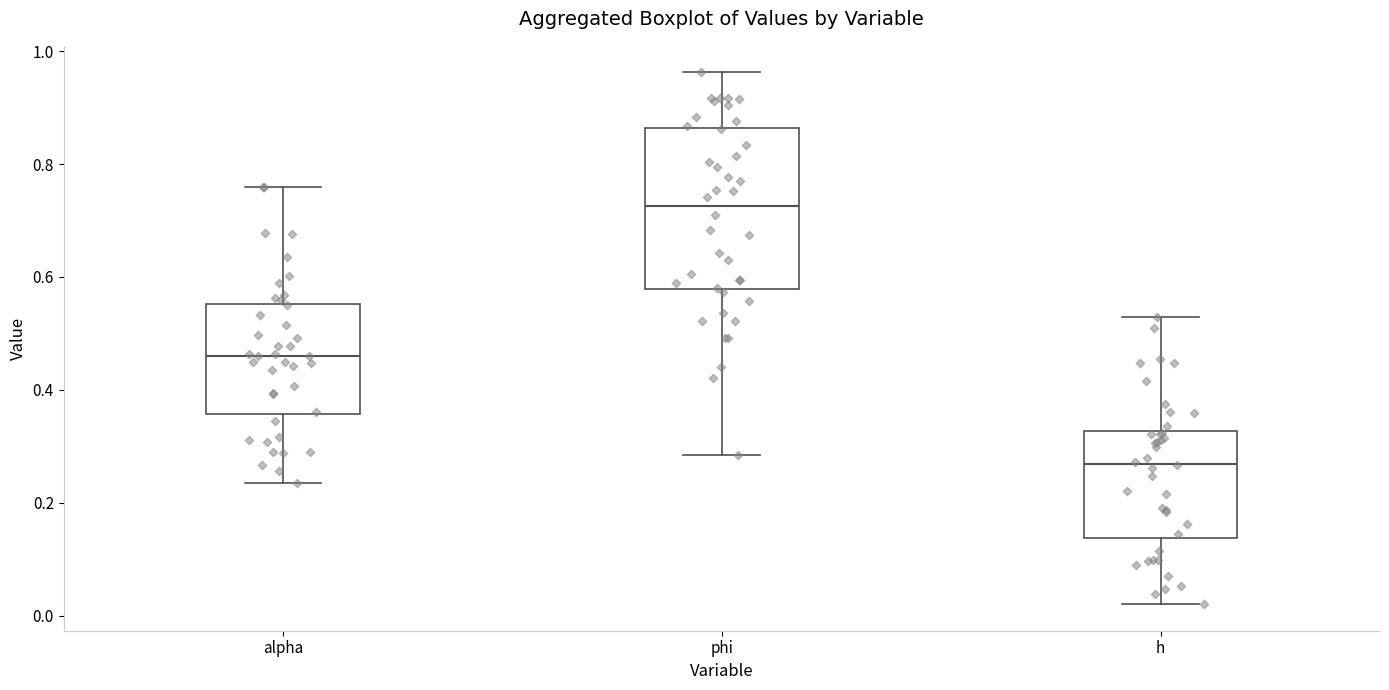

Reading left to right, transcribe this box plot: for each box, give where its median line is, the range the box spans, and where its two whiskers end, as read against the y-axis. The values are not printed on the chart, so give them approximately, as read against the axis.

alpha: median 0.46, box 0.36 to 0.56, whiskers 0.24 to 0.76
phi: median 0.72, box 0.58 to 0.86, whiskers 0.28 to 0.96
h: median 0.26, box 0.14 to 0.32, whiskers 0.02 to 0.52